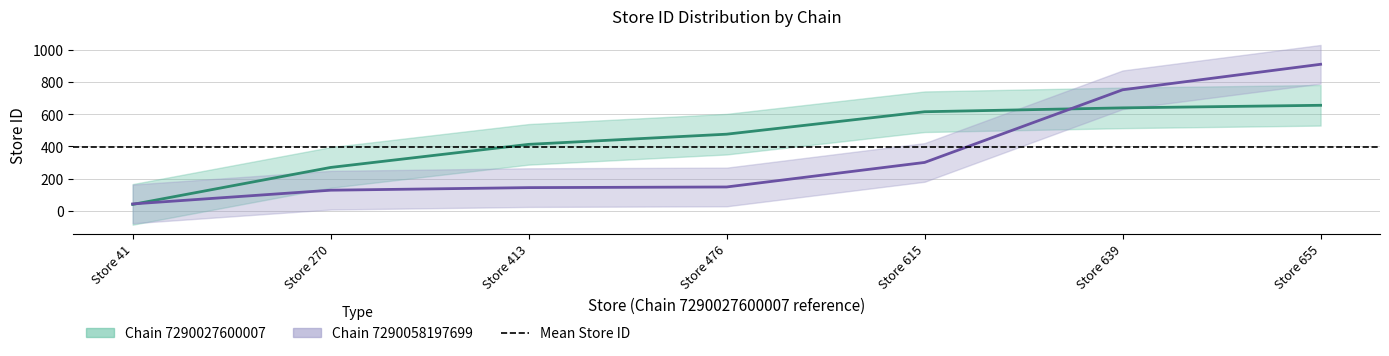

At which label is store_id_7290058197699 closest to 476?

Store 615